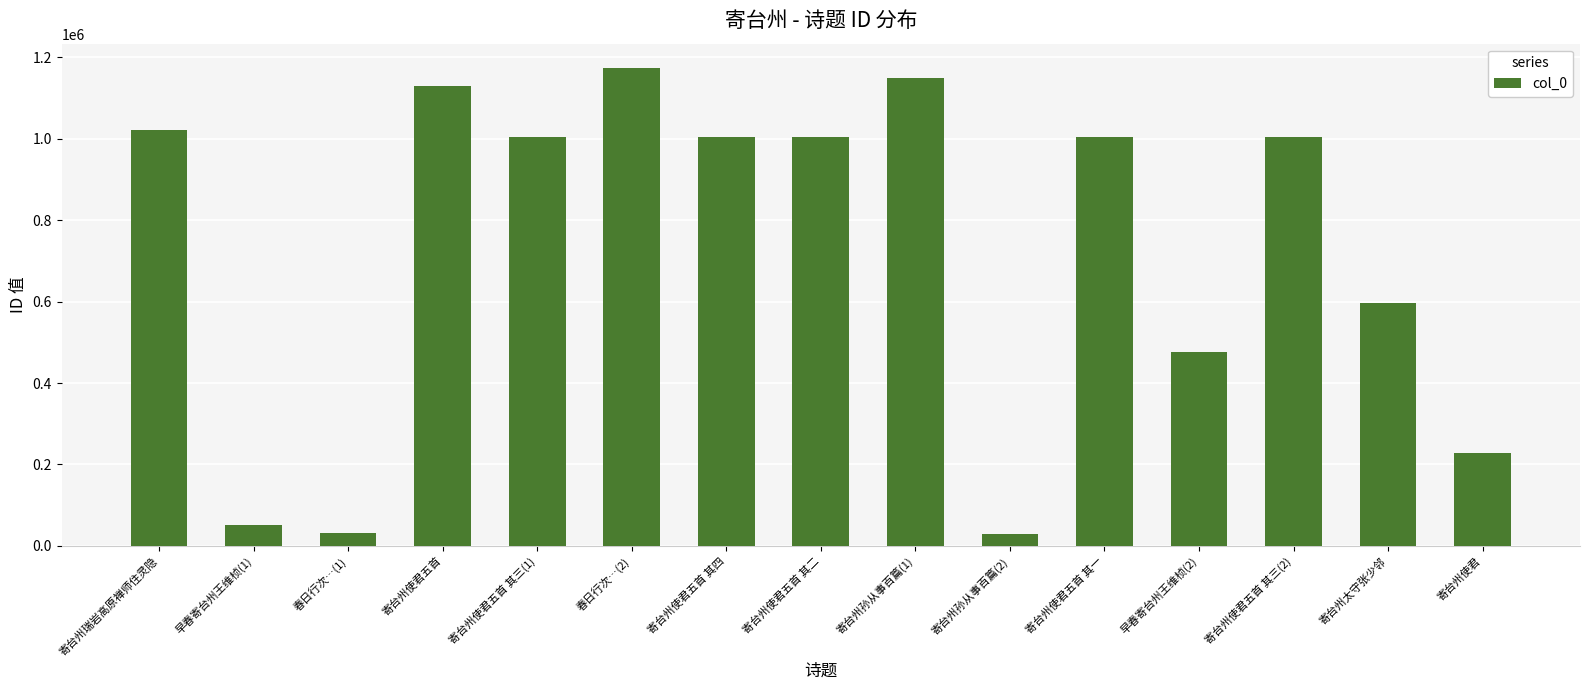

What is the change in value from 春日行次…(2) to 寄台州使君五首 其二?

-169652